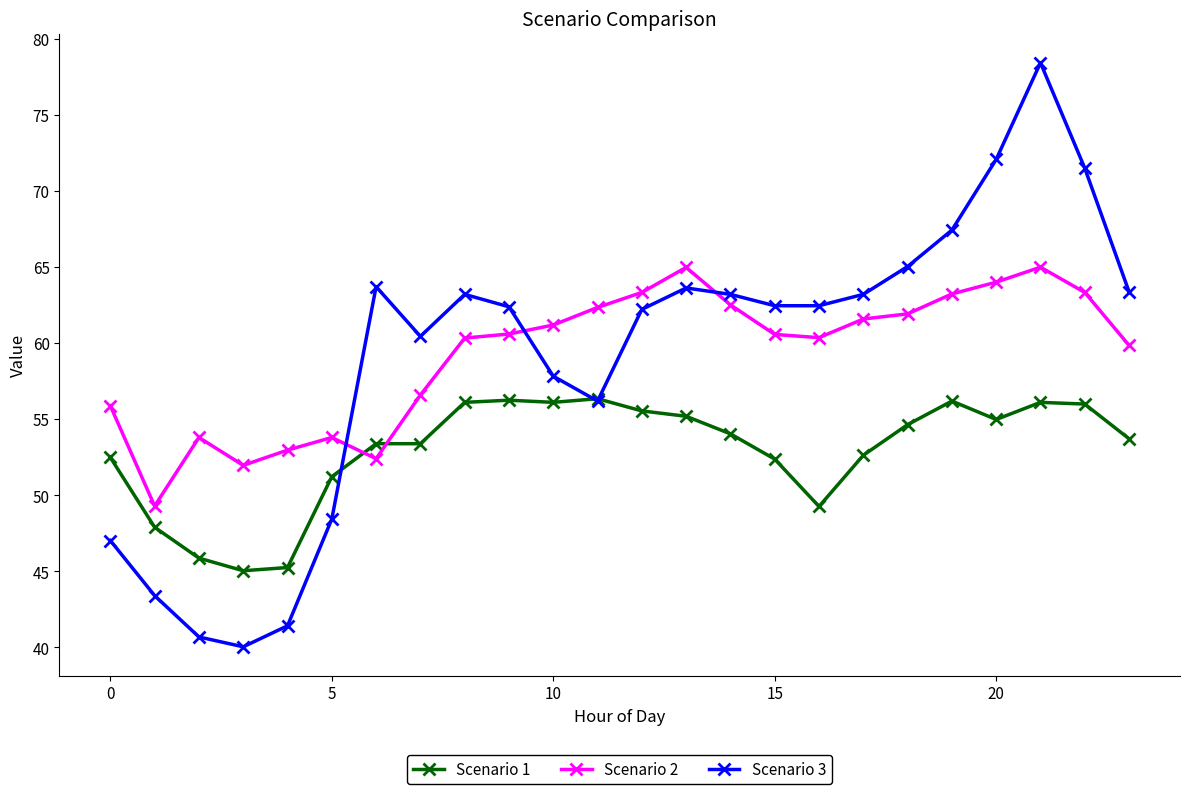

What is the value of the Scenario 3 point at the 16th from the left?

62.5